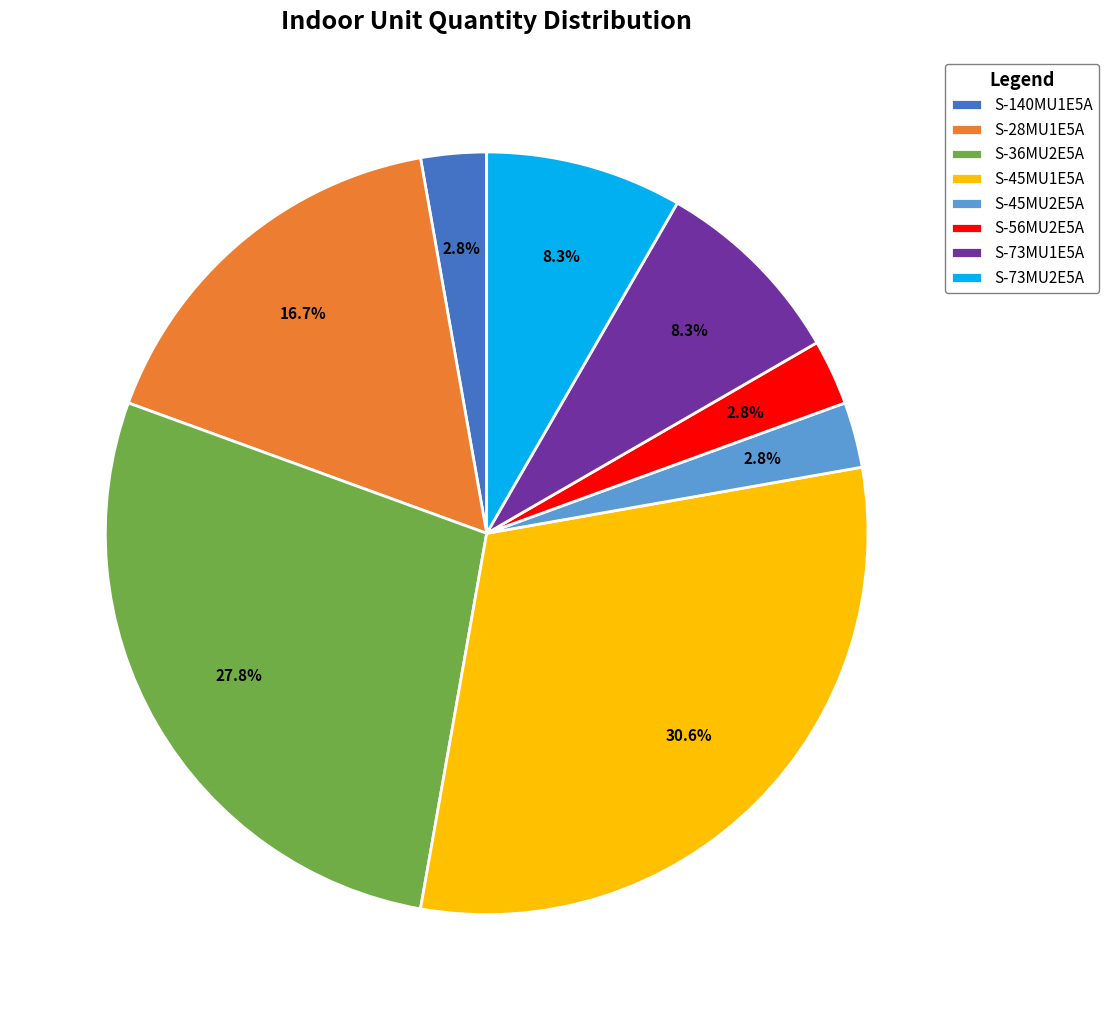

The S-73MU2E5A slice represents 22% of the pie. True or false?

False